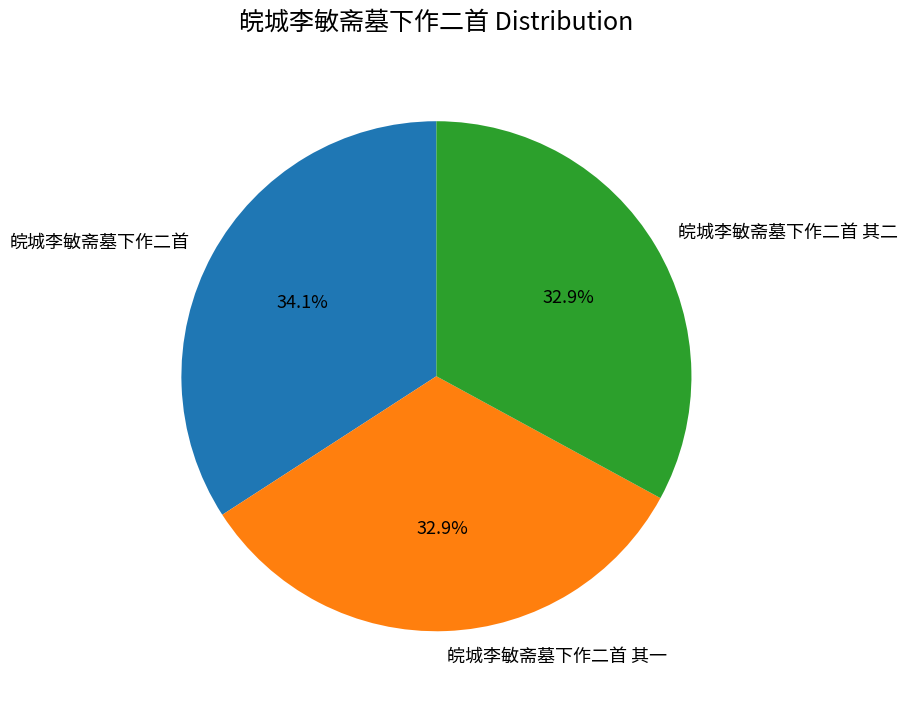

Is it true that 皖城李敏斋墓下作二首 其二 is 22% of the pie?

False